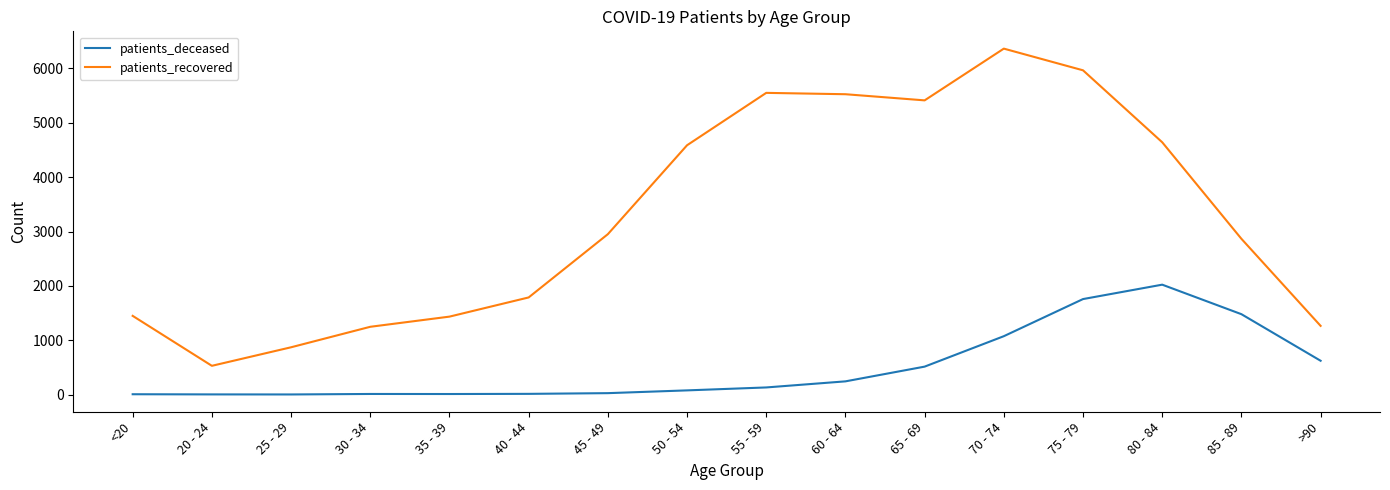

Does the chart display data point markers on the line(s)?

No